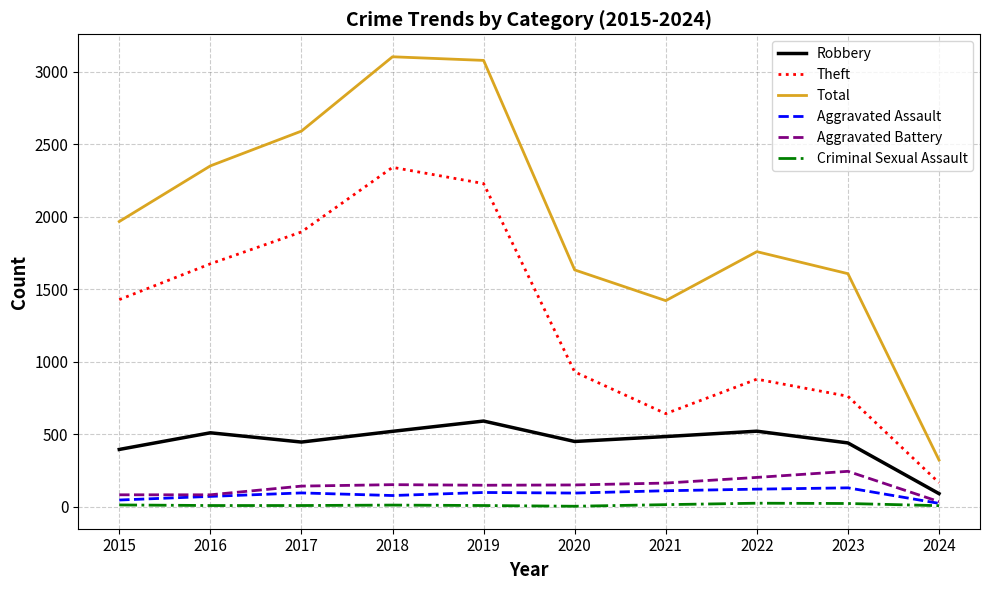

True or false: Theft and Total intersect in this chart.

False